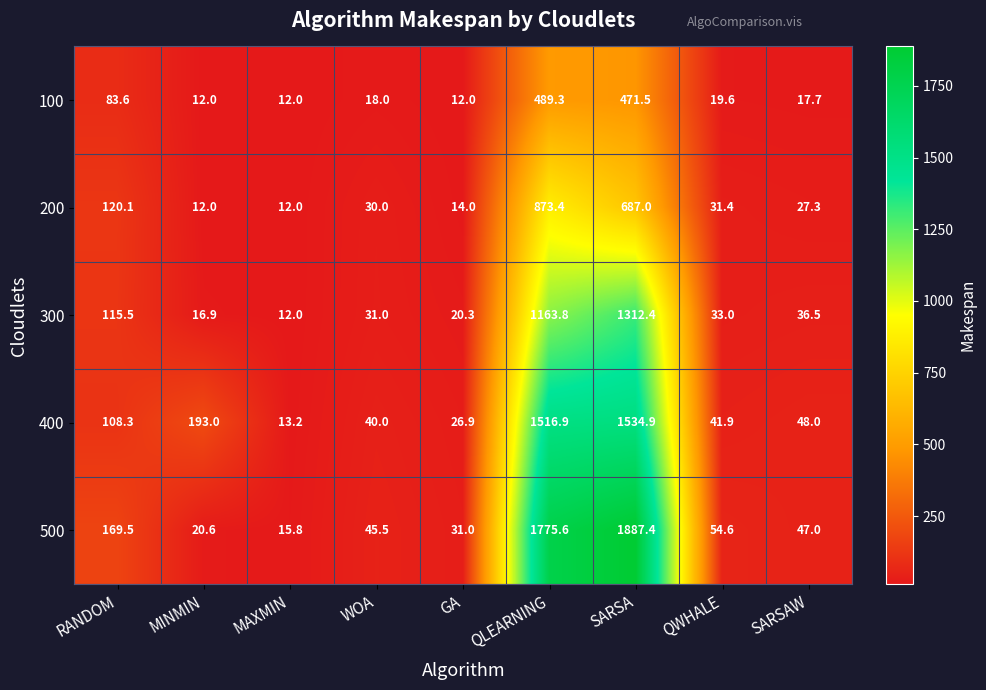

What is the smallest value displayed?

12.0